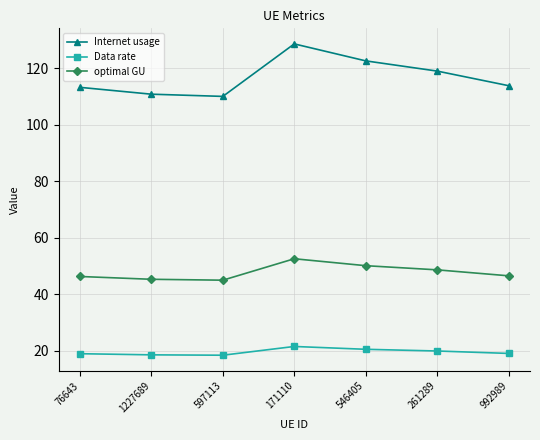

How many distinct data groups are displayed?

3